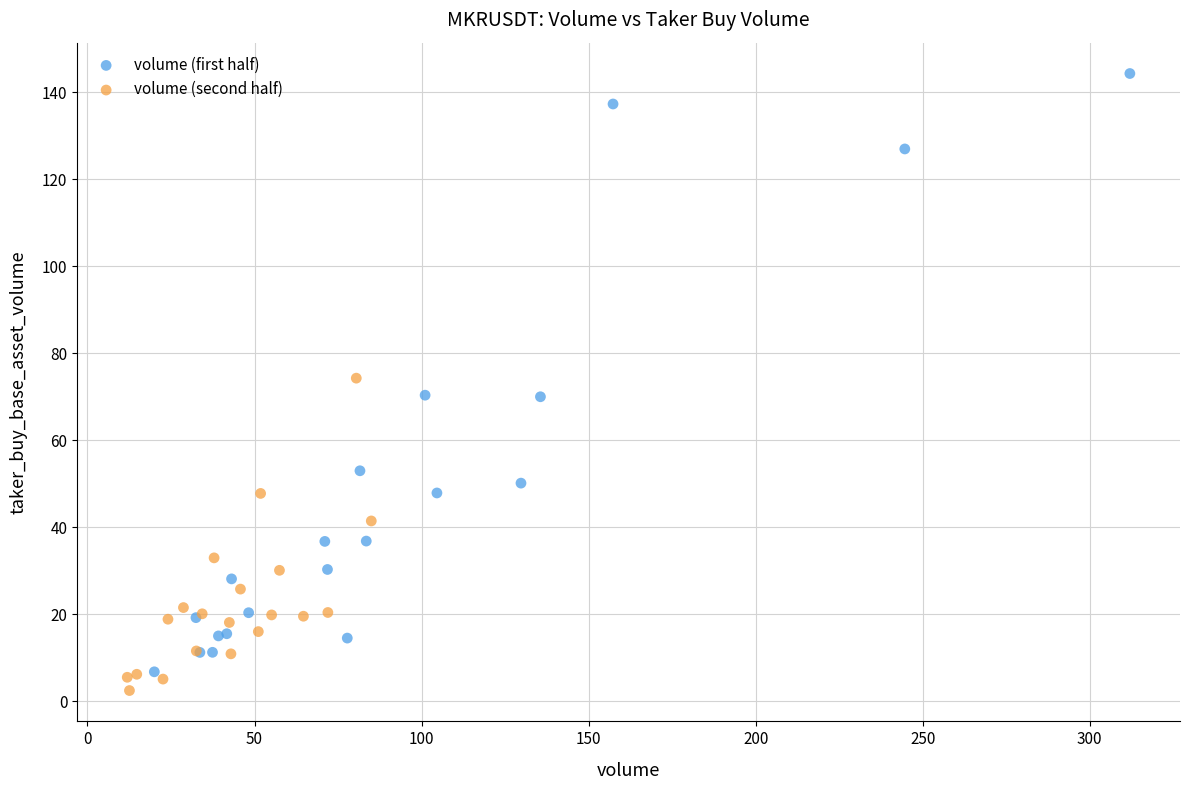

Which series contains the highest Y value?

volume (first half)